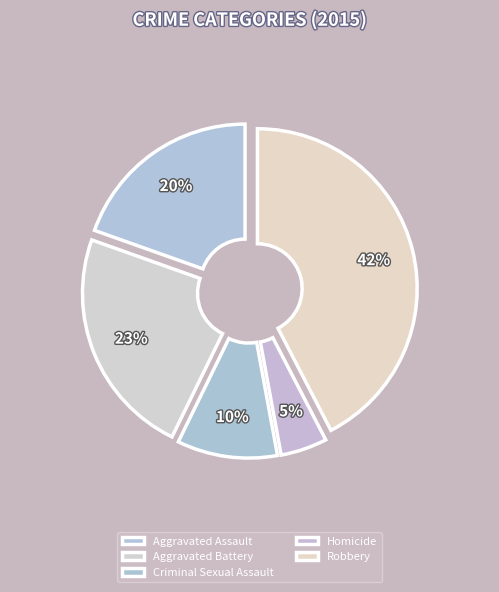

How many slices are in this pie chart?

5